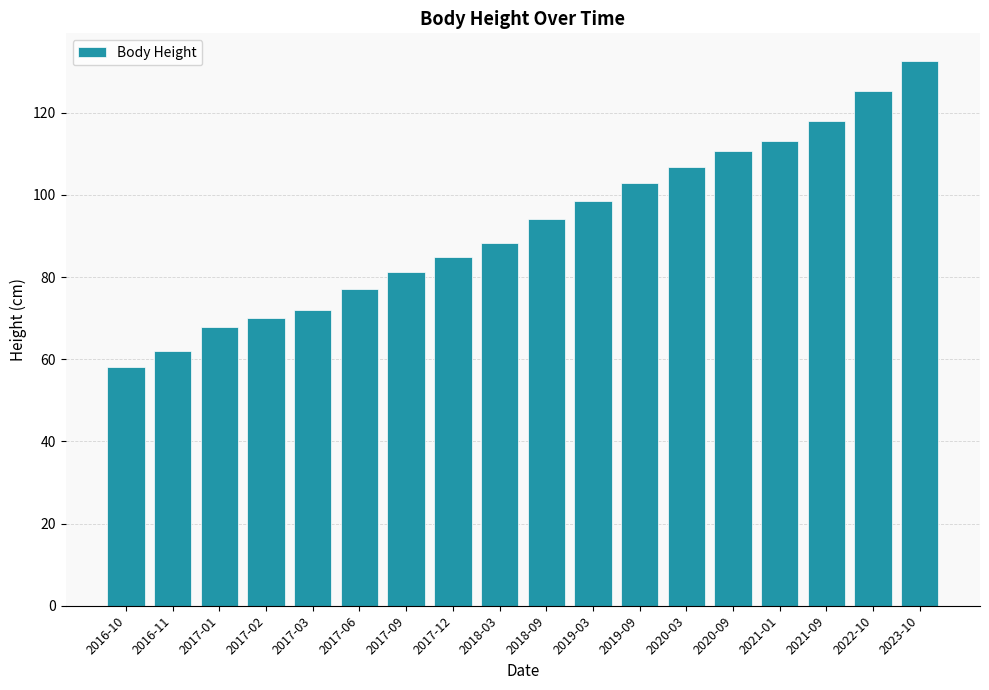

What is the sum of the values at 2018-03 and 2023-10?

221.0